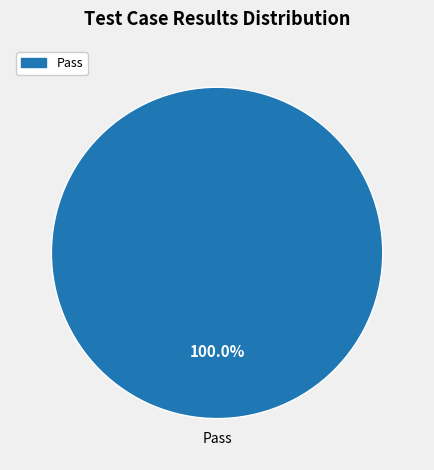

Does any single category account for the majority?

Yes